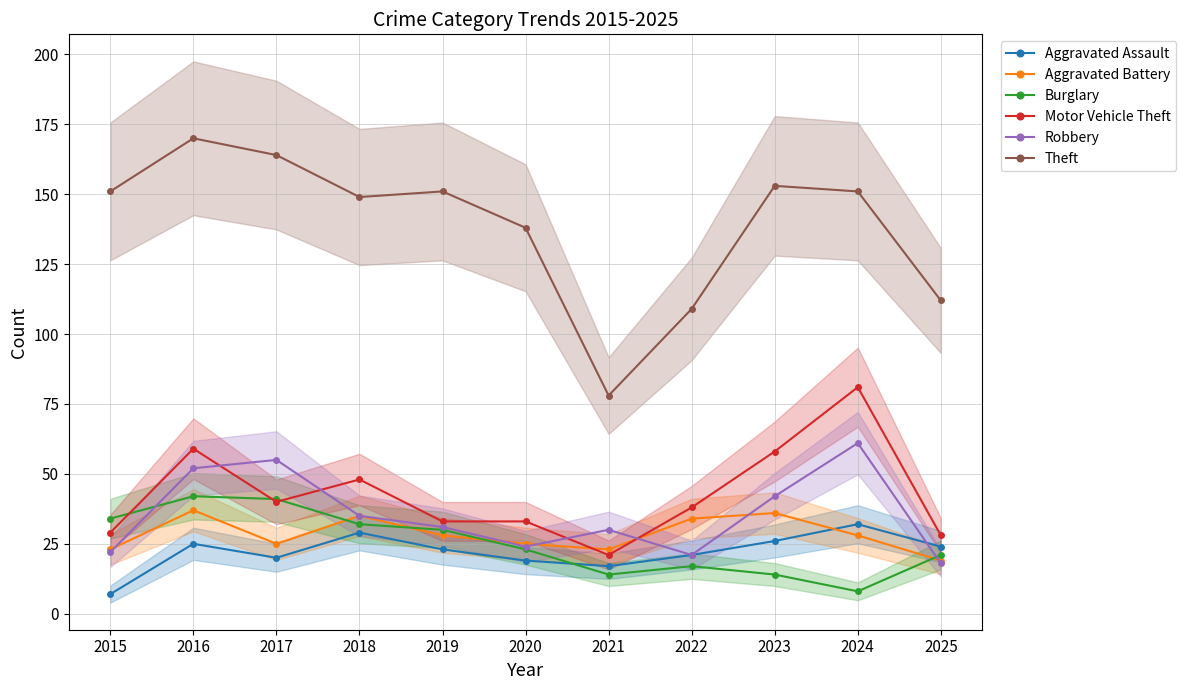

How many lines are shown in the chart?

6